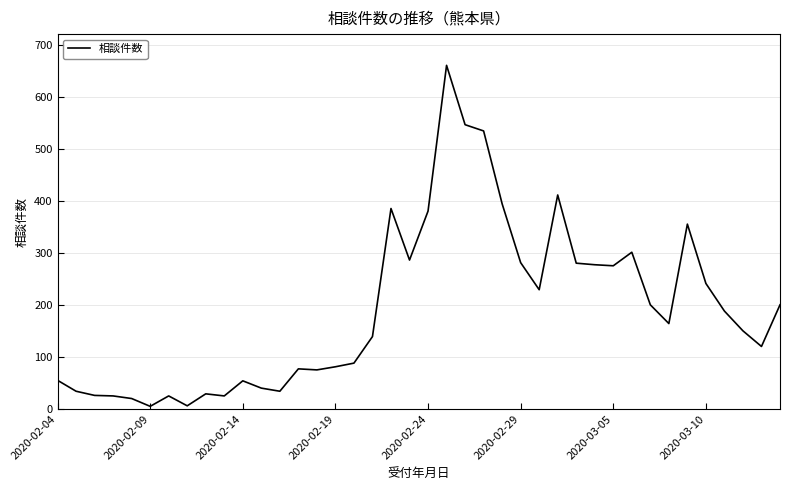

What is the greatest value displayed?

660